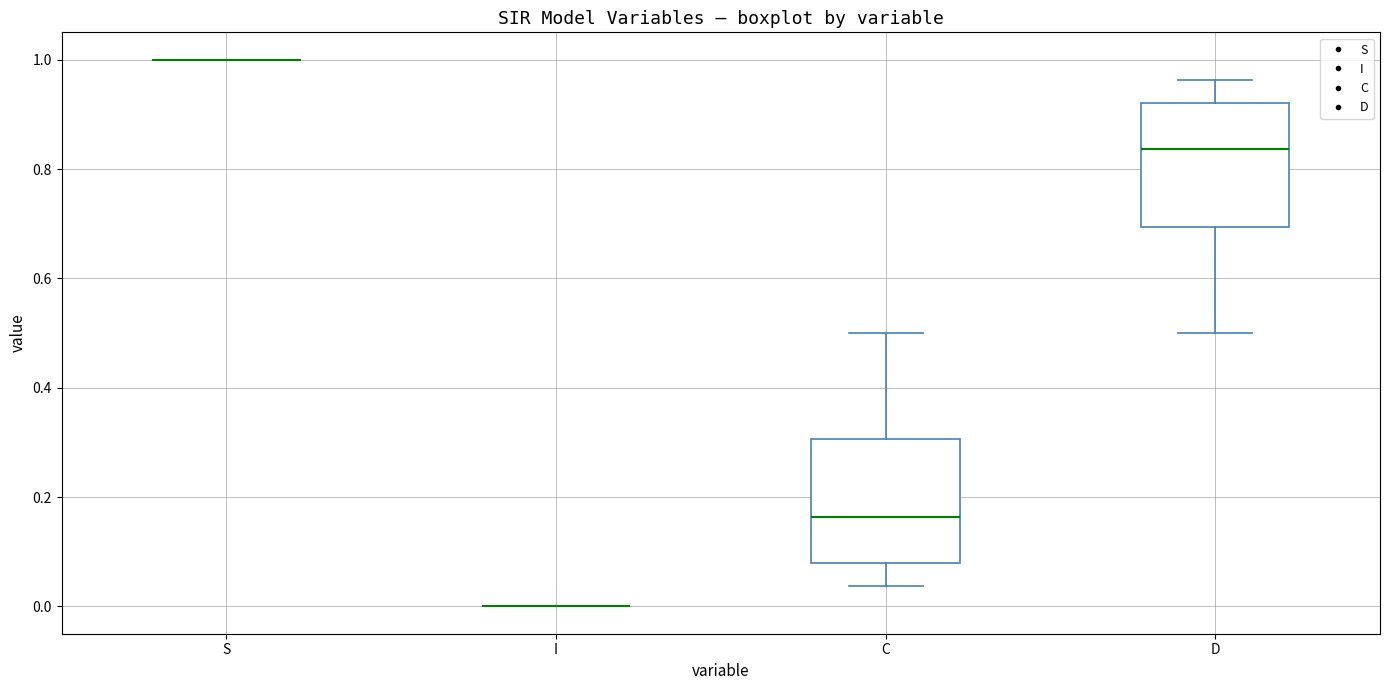

Reading left to right, read every box against the y-axis: the position of its median line, the range the box covers, and the ends of its whiskers. The values are not printed on the chart, so give them approximately, as read against the axis.

S: box collapsed to a line at 1.00, whiskers 1.00 to 1.00
I: box collapsed to a line at 0.00, whiskers 0.00 to 0.00
C: median 0.16, box 0.08 to 0.30, whiskers 0.04 to 0.50
D: median 0.84, box 0.70 to 0.92, whiskers 0.50 to 0.96